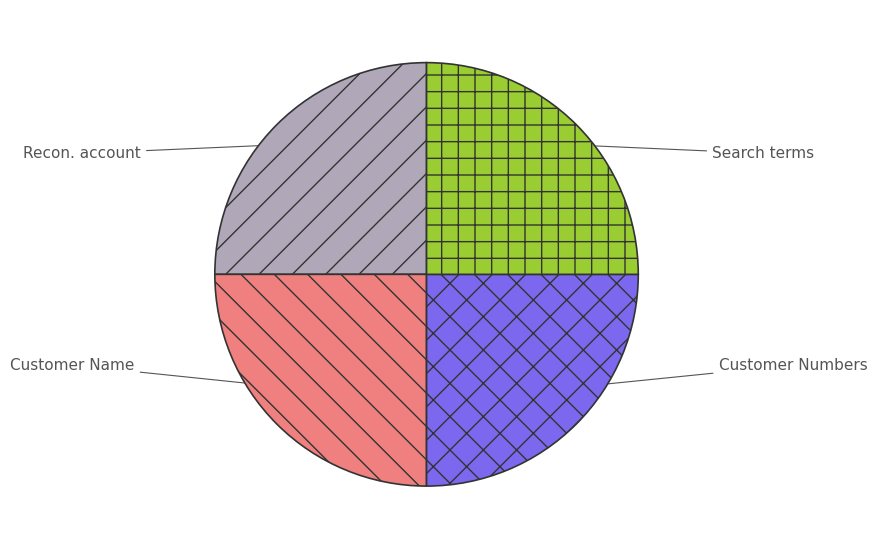

How many slices are in this pie chart?

4